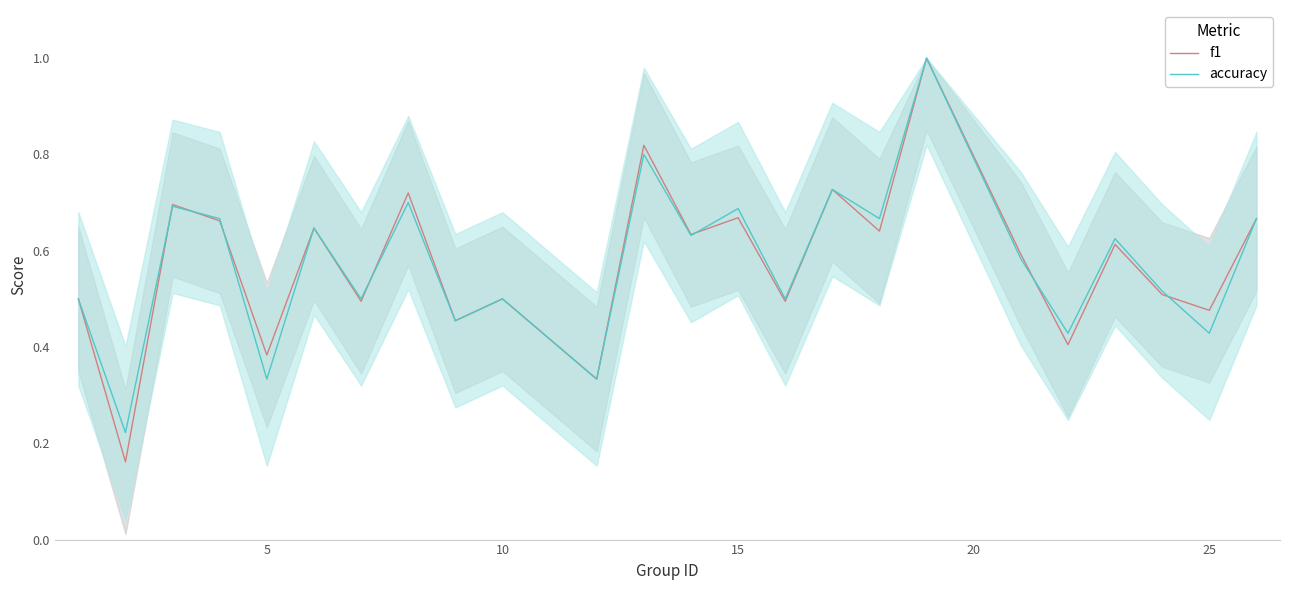

True or false: f1 has a value of 0.5 at 10.

True